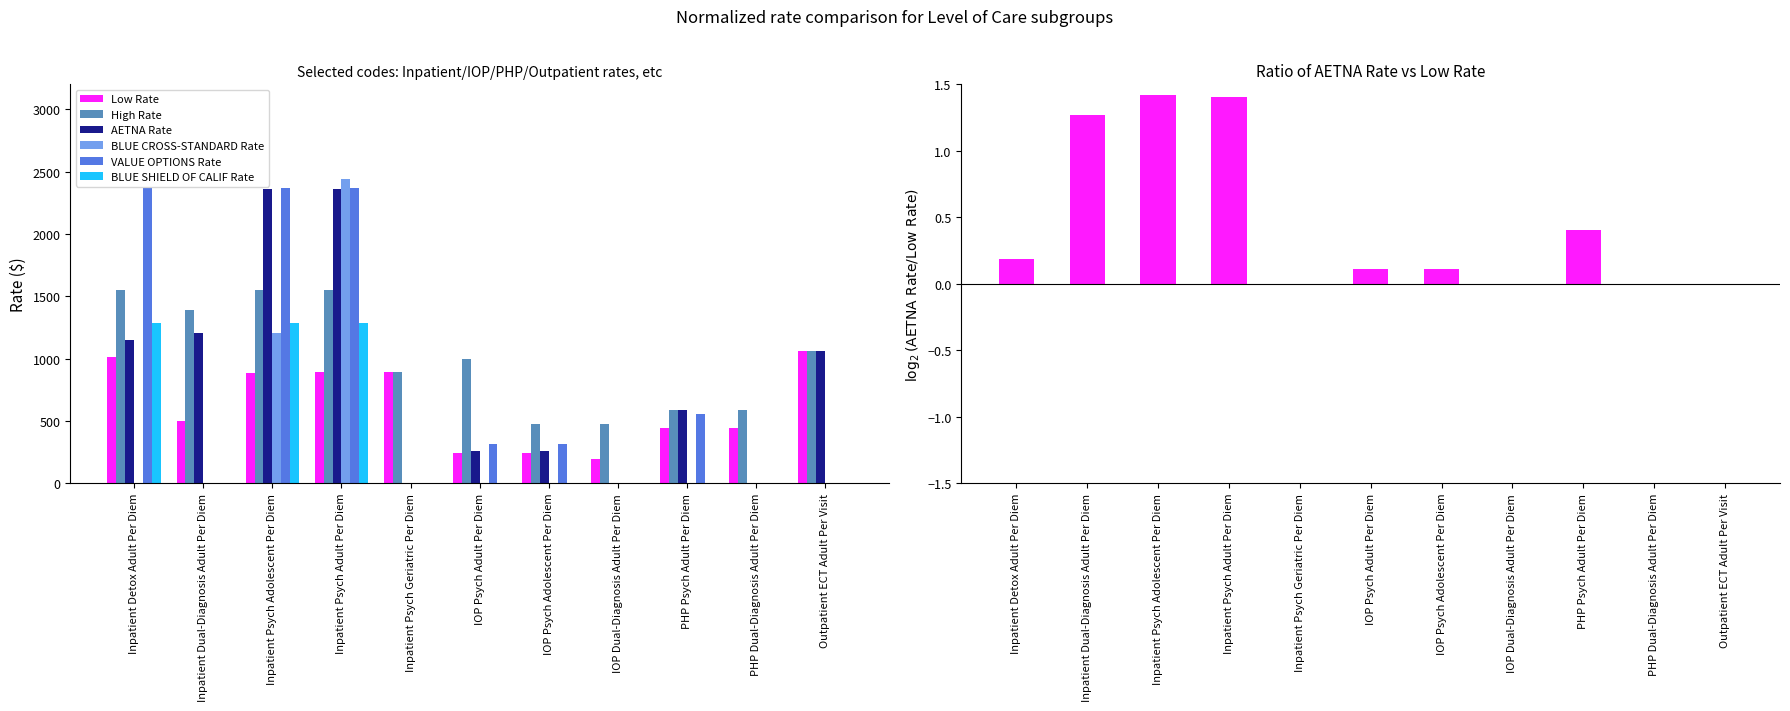

What is the difference between the highest and lowest values at Outpatient ECT Adult Per Visit?

1064.0